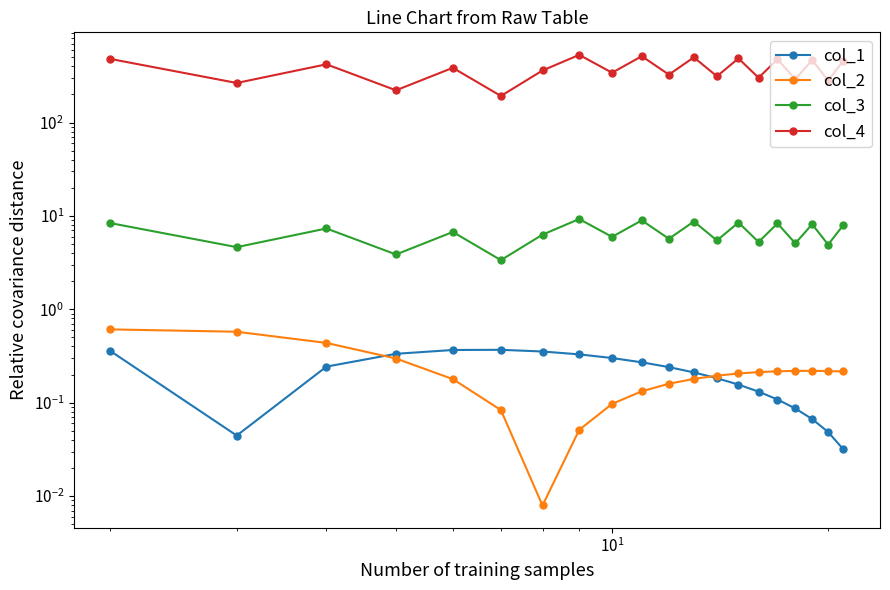

Is this an area chart (filled region under the line)?

No